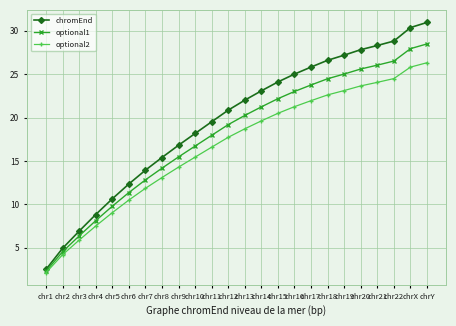

Rank the series by their average value, from lowest to highest.

optional2, optional1, chromEnd